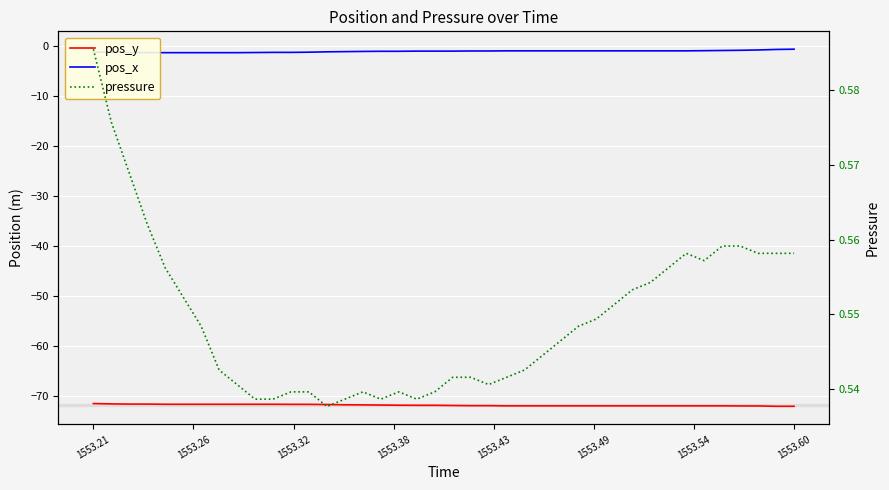

How many lines are shown in the chart?

3